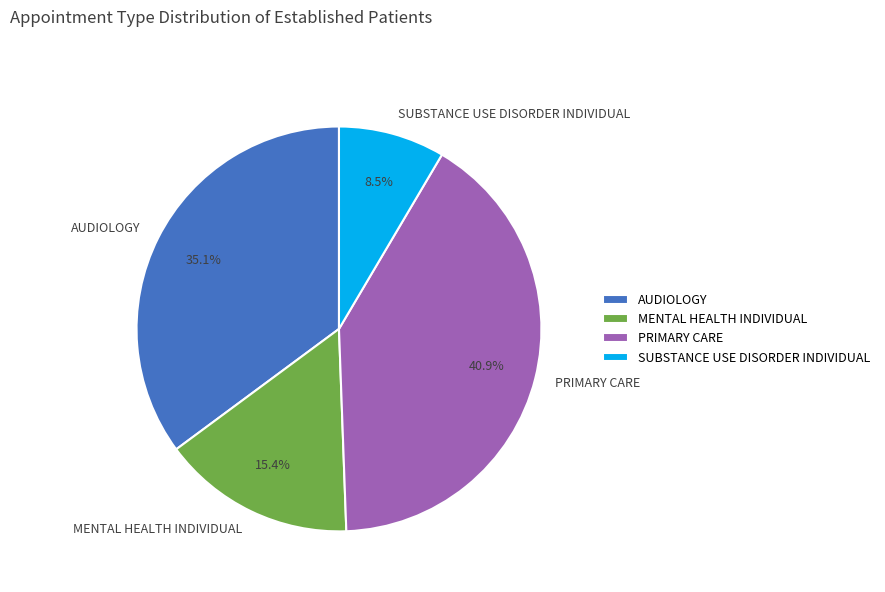

True or false: MENTAL HEALTH INDIVIDUAL accounts for 22% of the total.

False